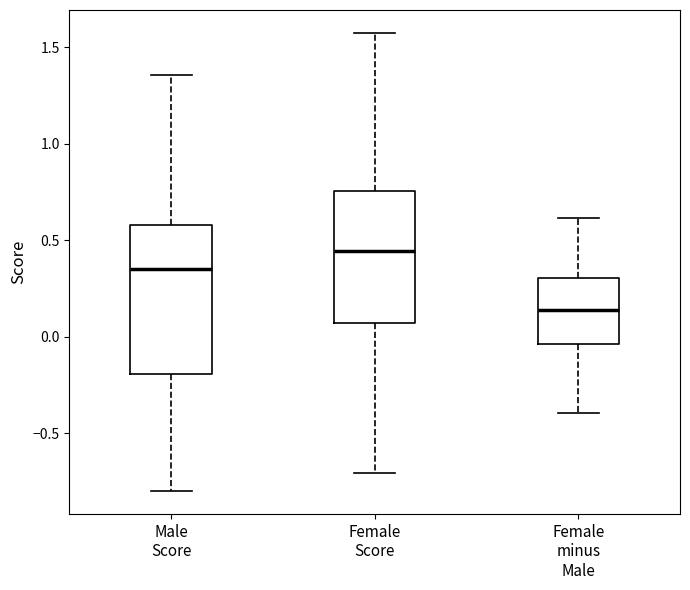

Comparing the boxes themselves (not the whiskers), which one is the tallest?

Male Score